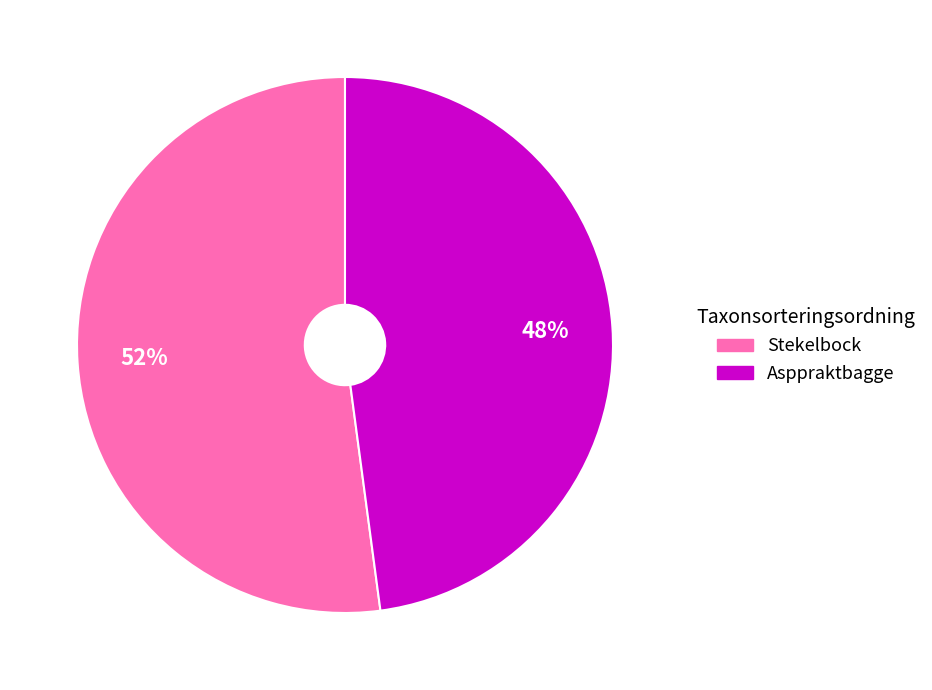

Rank the categories by value from lowest to highest.

Asppraktbagge, Stekelbock